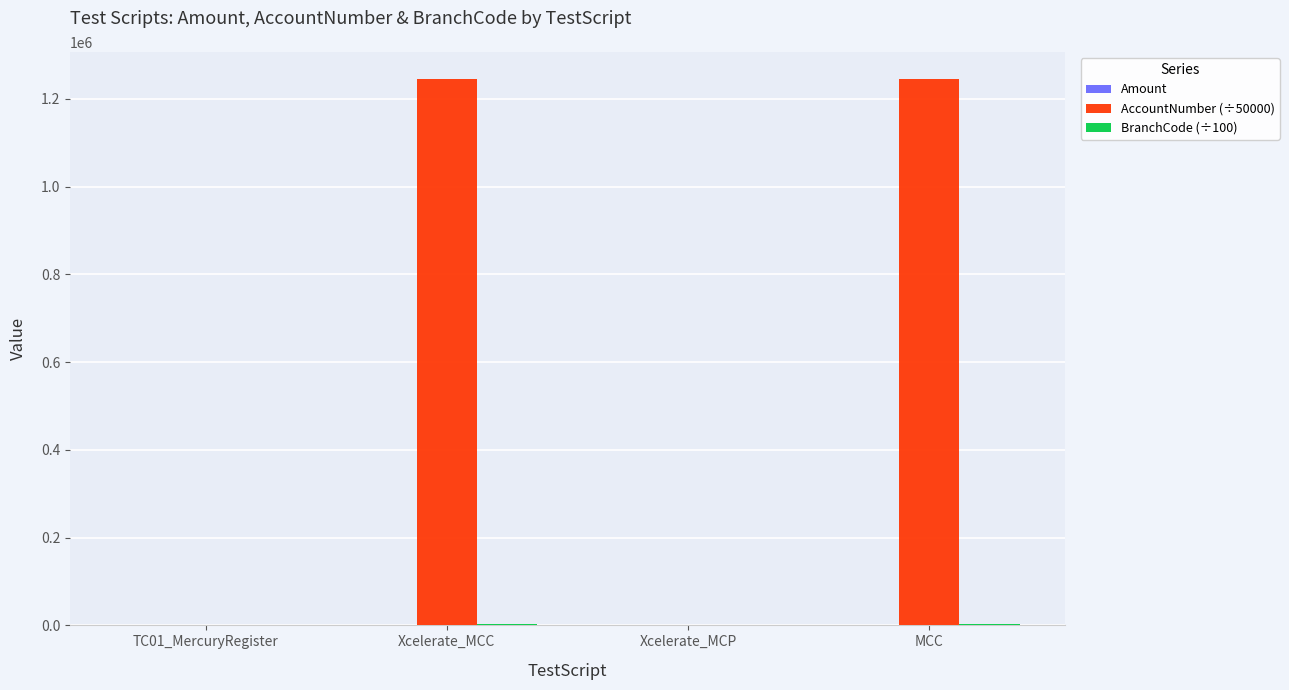

Which series has the largest total across all categories?

AccountNumber (÷50000)